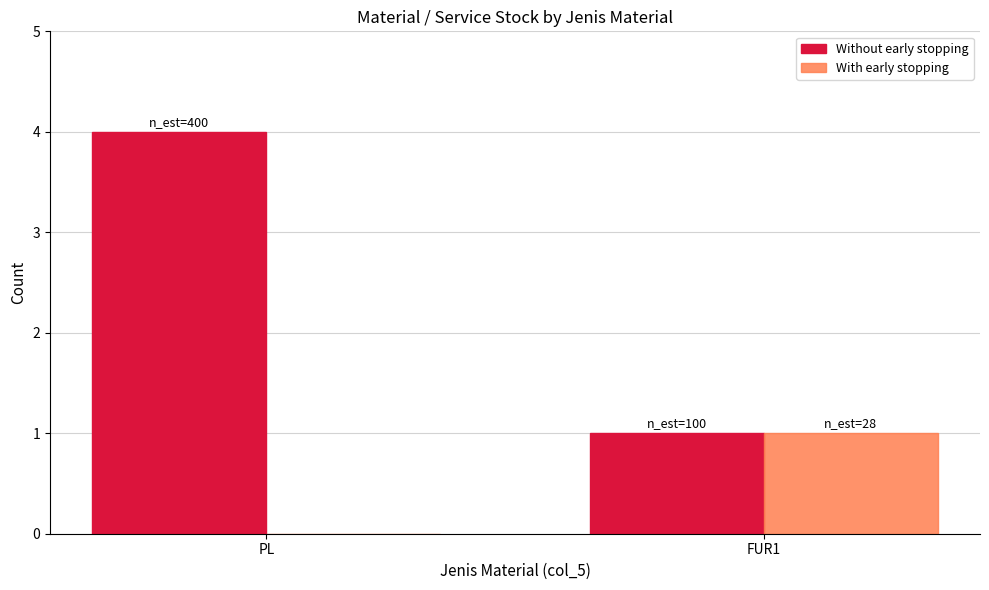

What is the maximum value for Without early stopping?

4